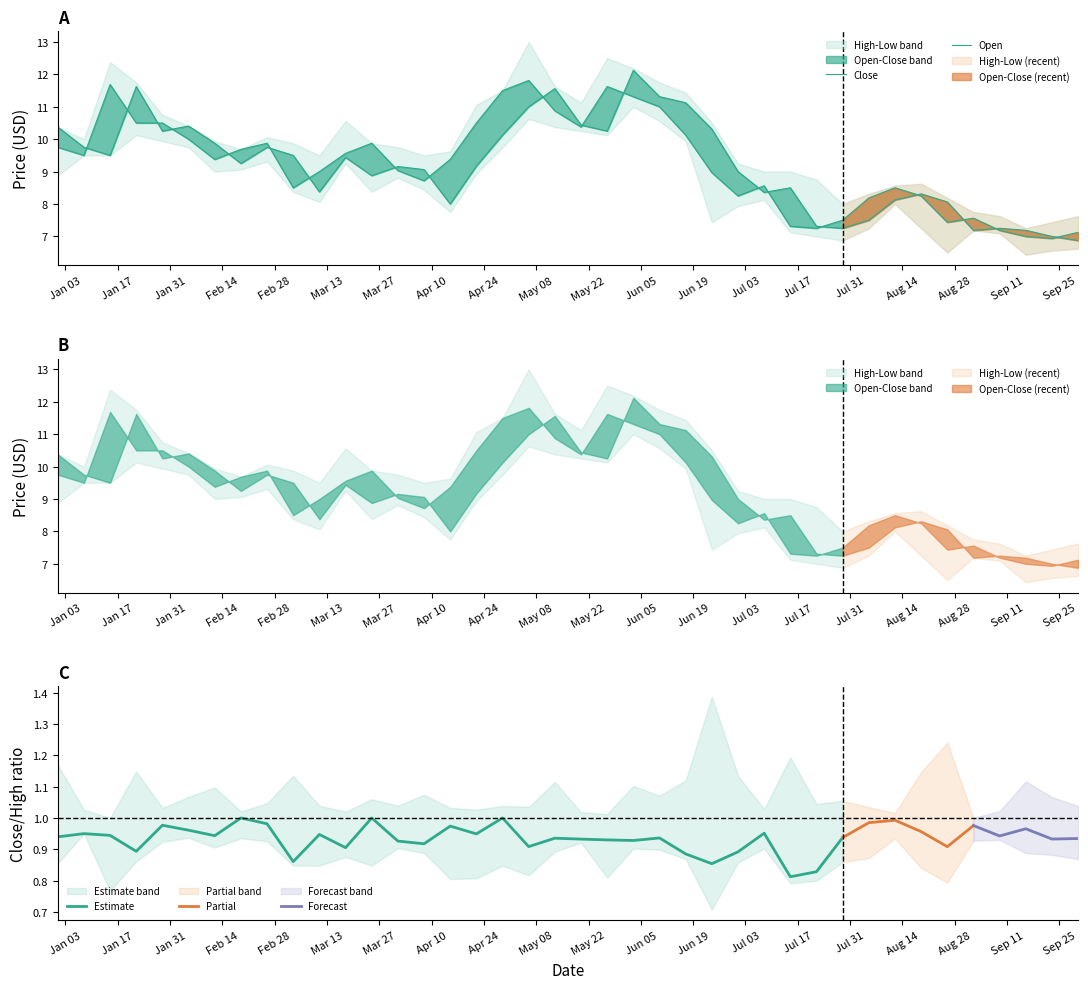

Between which two adjacent categories do Close and Open first intersect?

2000-01-08 and 2000-01-15